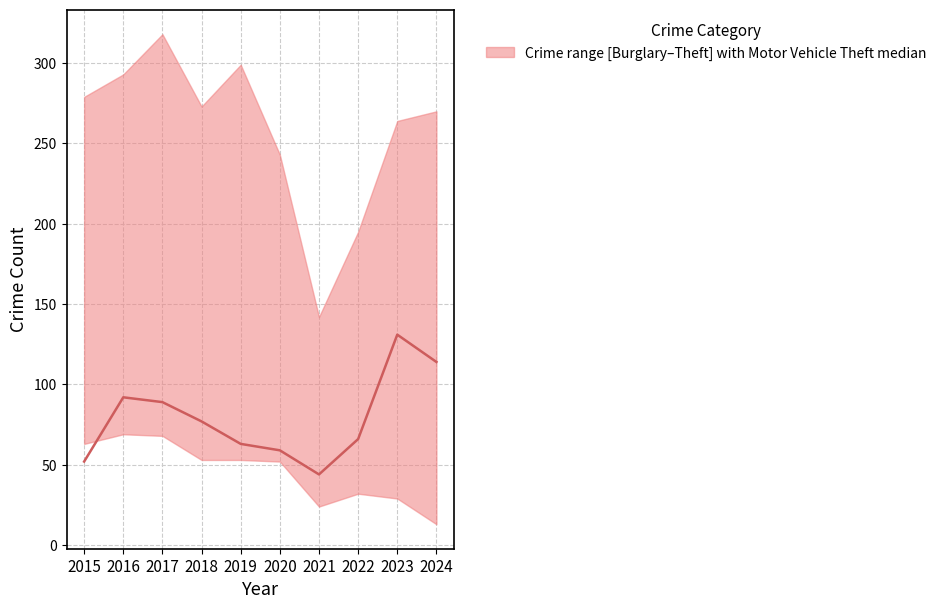

What is the difference between the second highest and minimum values?

70